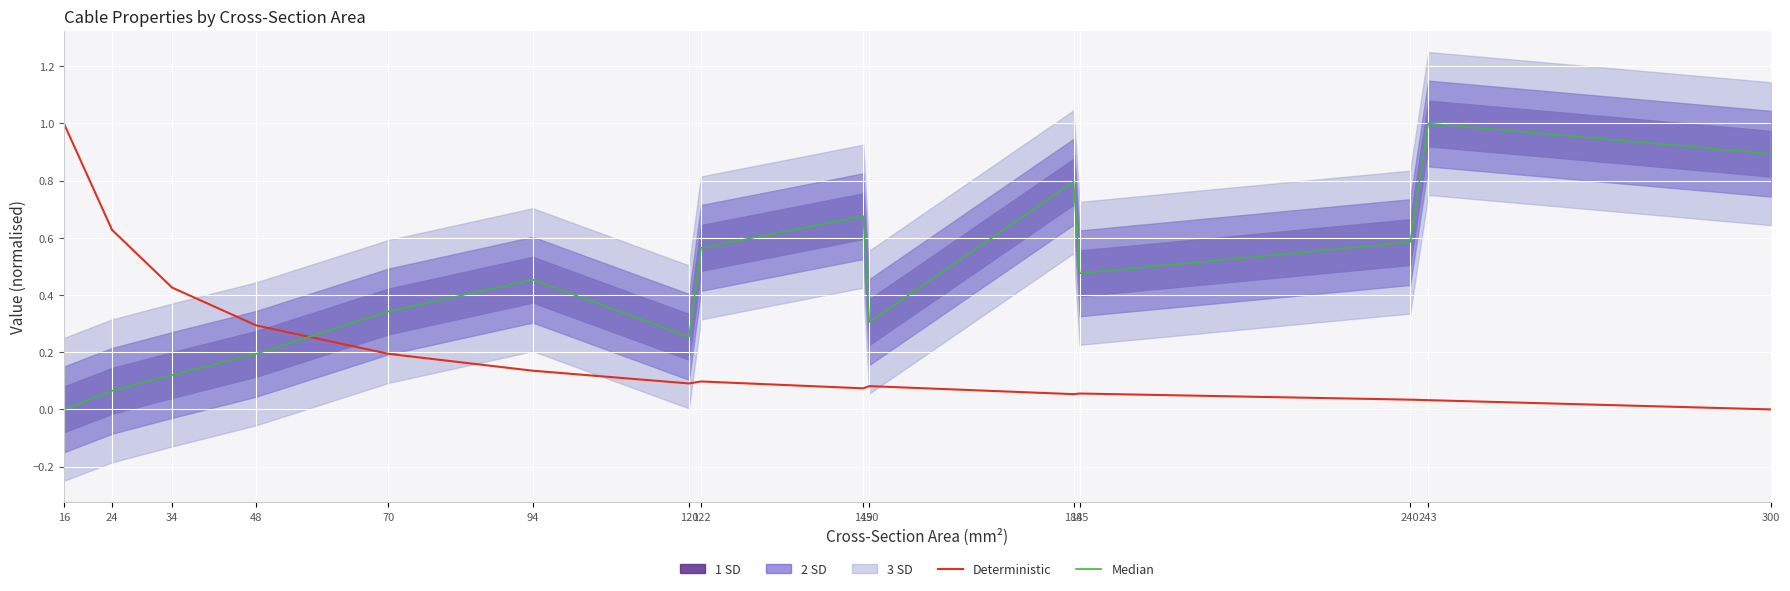

The Median series shows 0.9 at 300. True or false?

True